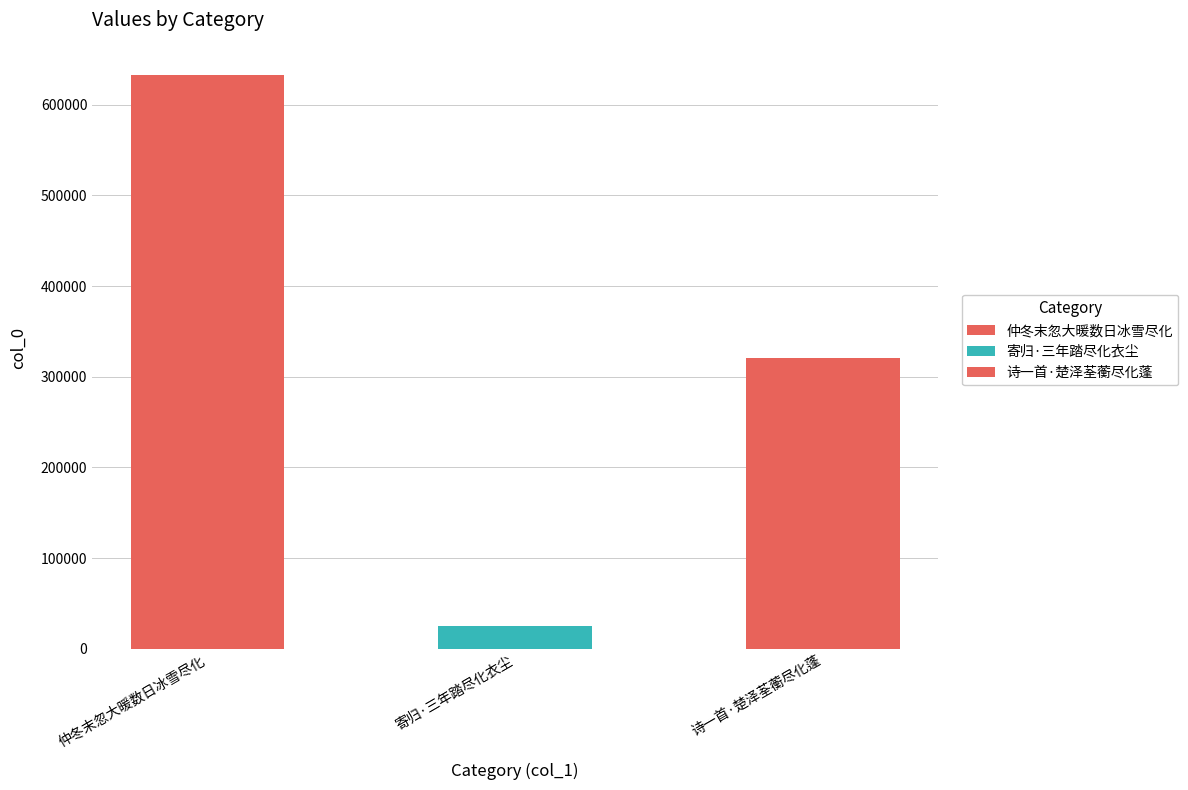

Count the number of values greater than 320735.

1